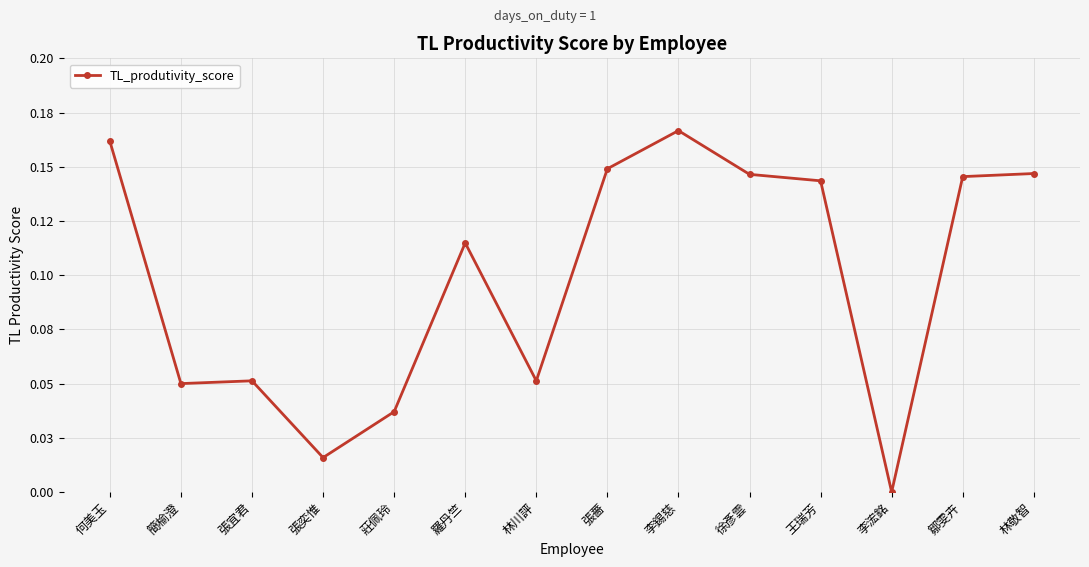

Does the chart have visible grid lines?

Yes